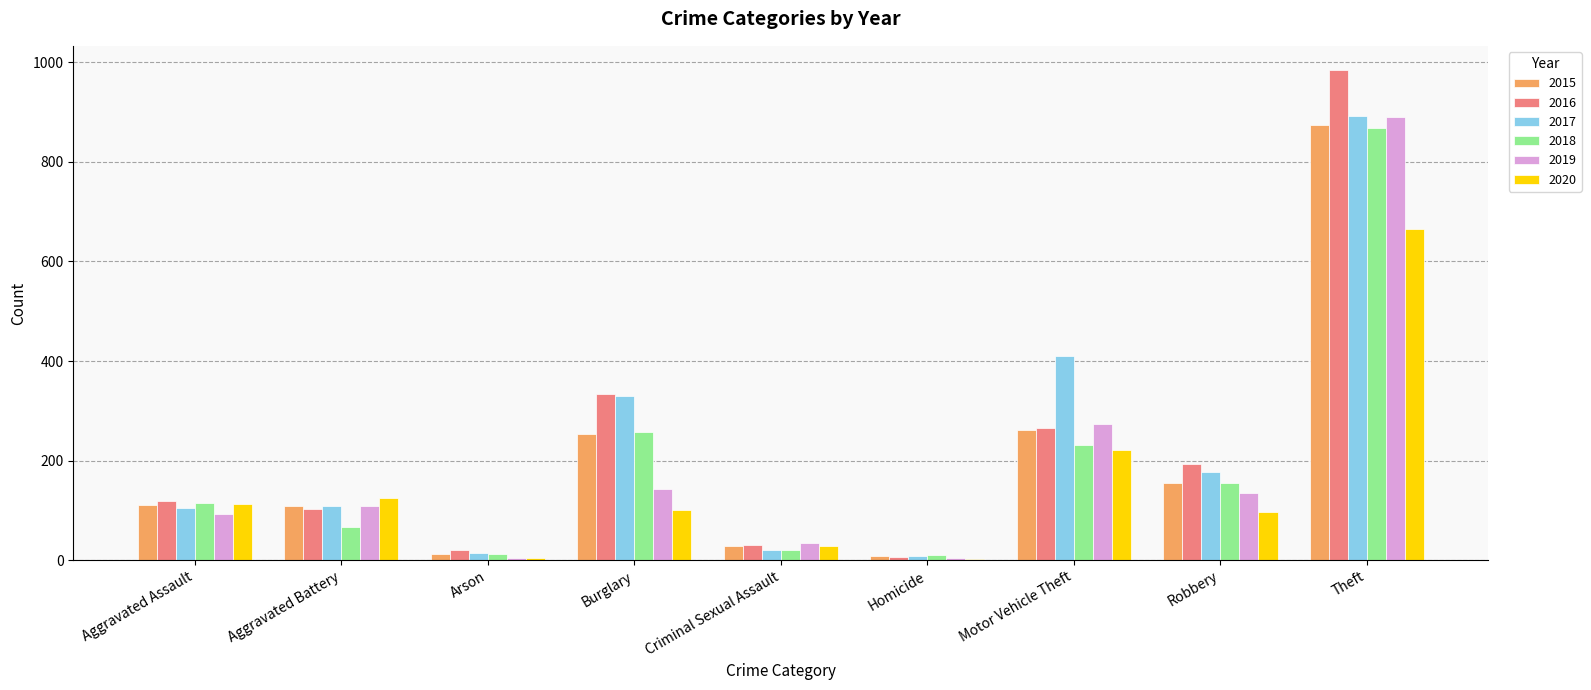

The value of 2019 at Arson is 5. True or false?

True